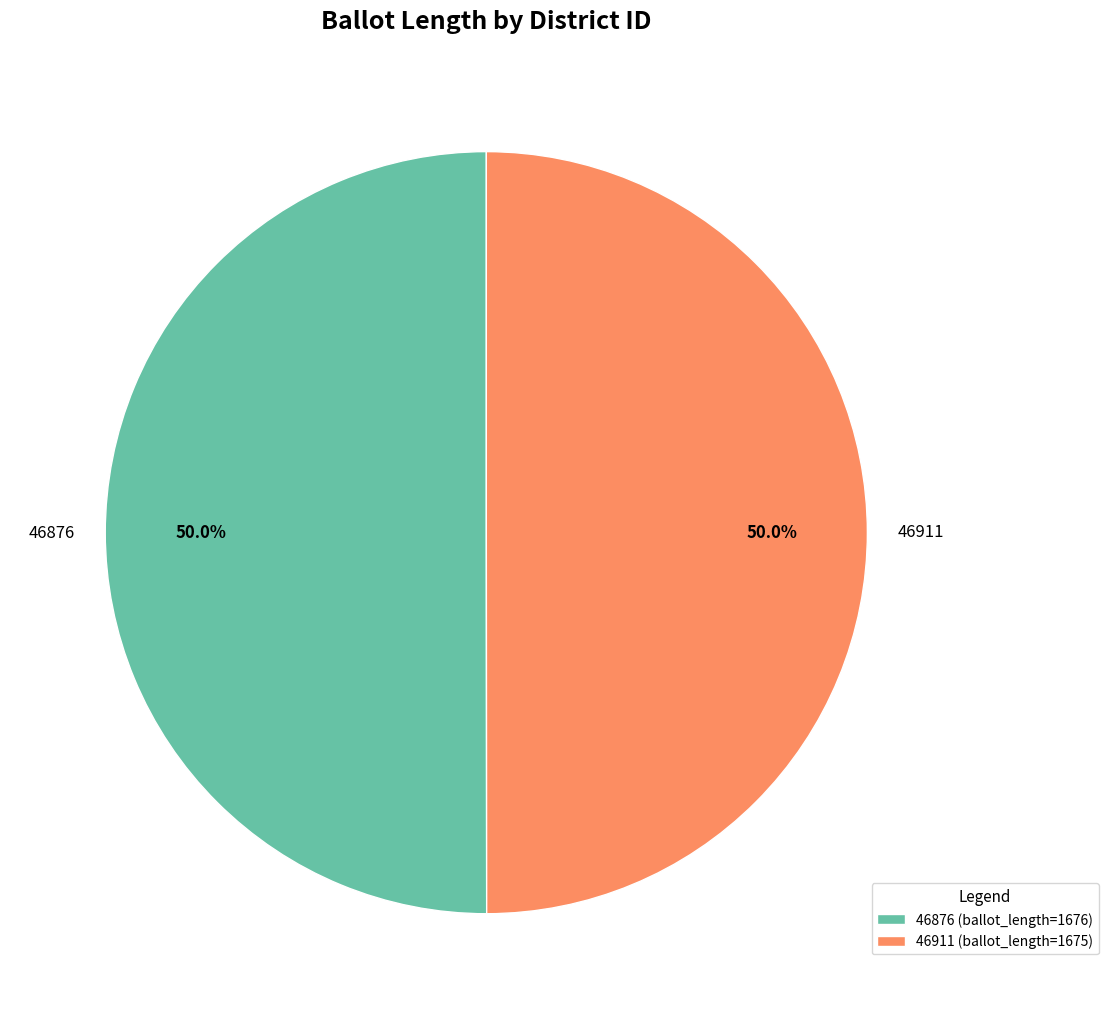

Combined, what portion of the pie is 46911 and 46876?

100.0%